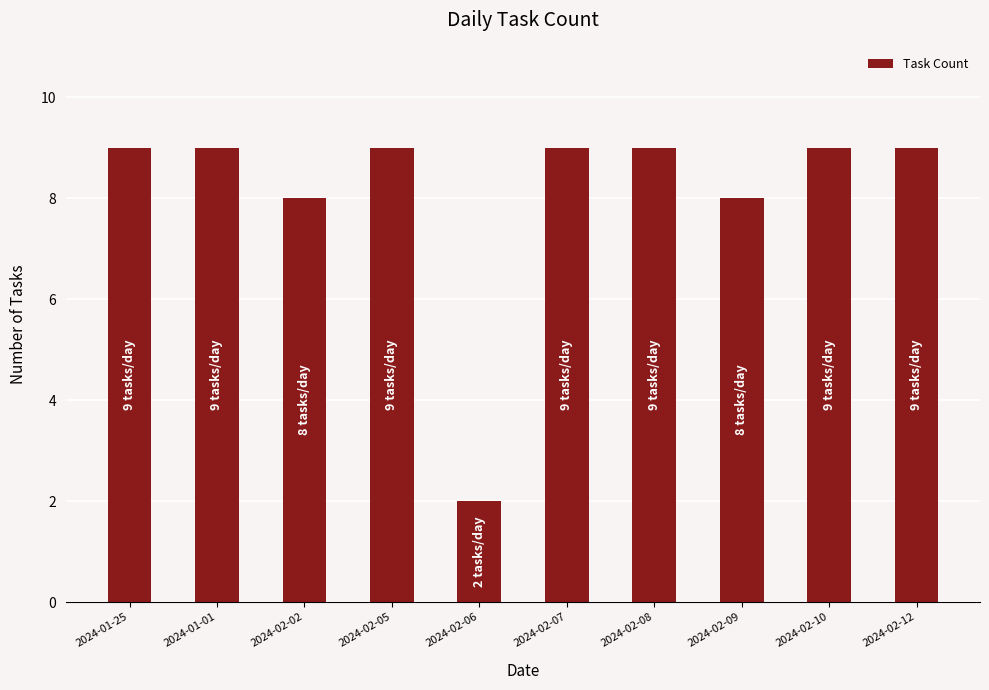

How many values are between 8 and 9?

9